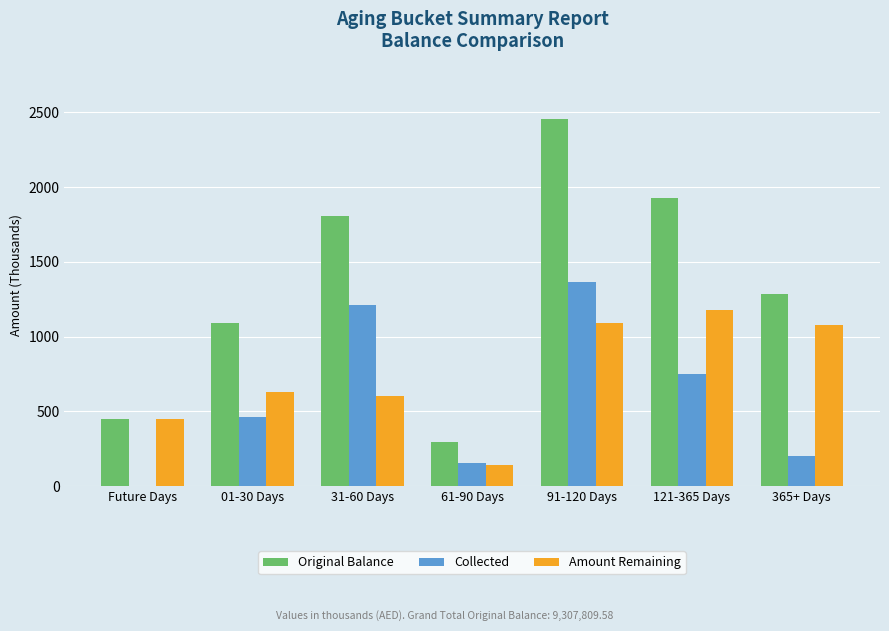

Reading left to right, extract all data points from this chart.

Original Balance: Future Days=445.6	01-30 Days=1091.8	31-60 Days=1809.0	61-90 Days=292.4	91-120 Days=2458.6	121-365 Days=1926.9	365+ Days=1283.6
Collected: Future Days=0.1	01-30 Days=462.8	31-60 Days=1209.0	61-90 Days=150.7	91-120 Days=1367.5	121-365 Days=748.0	365+ Days=203.7
Amount Remaining: Future Days=445.5	01-30 Days=628.9	31-60 Days=600.0	61-90 Days=141.6	91-120 Days=1091.2	121-365 Days=1178.9	365+ Days=1079.8